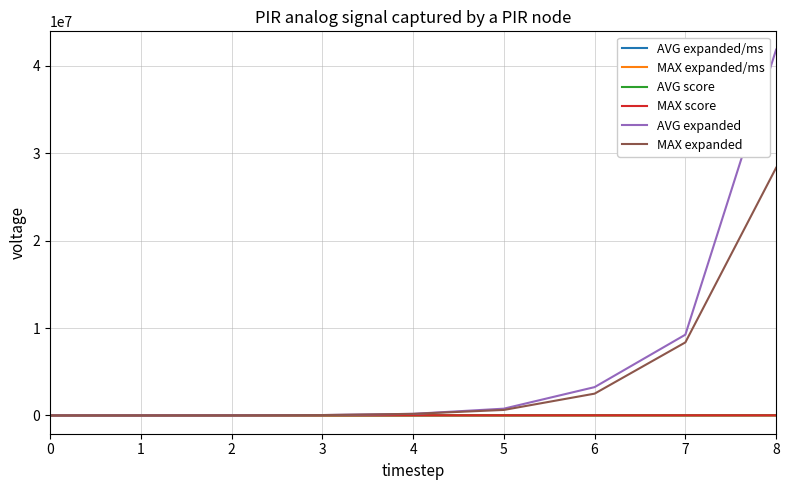

Which series has the largest range (max minus min)?

AVG expanded